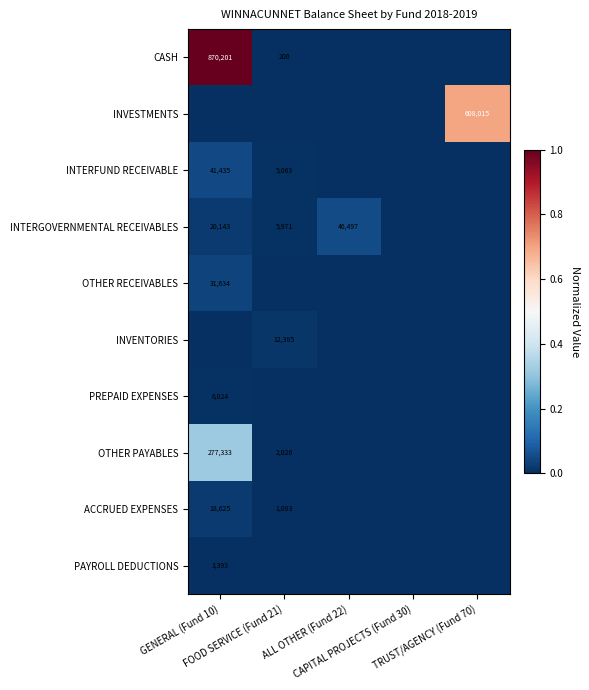

What is the total value across all series at ALL OTHER (Fund 22)?

0.1